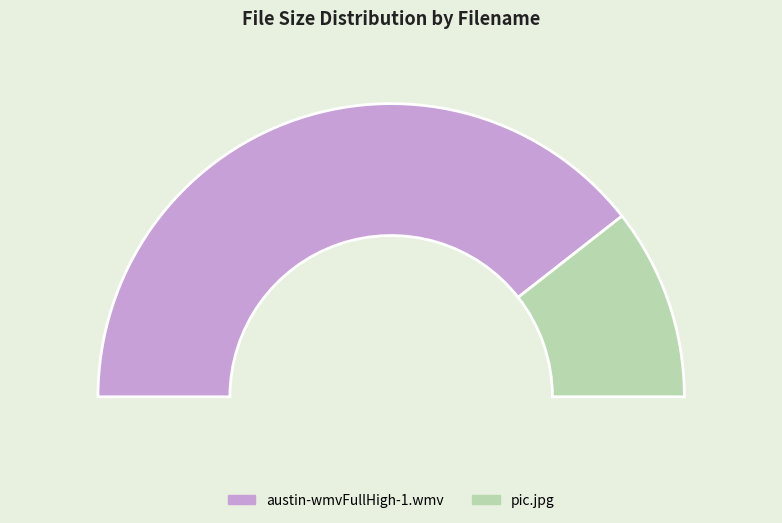

To the nearest percent, what percentage of the pie is austin-wmvFullHigh-1.wmv?

79%